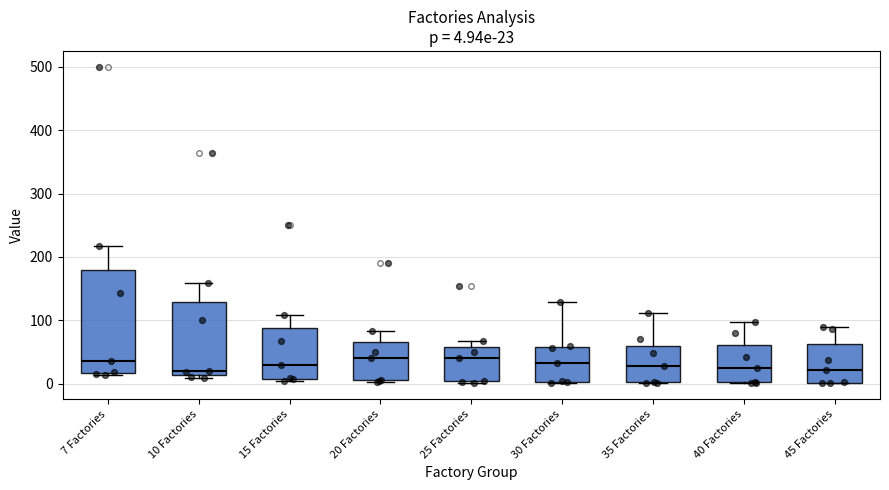

Comparing the boxes themselves (not the whiskers), which one is the tallest?

7 Factories